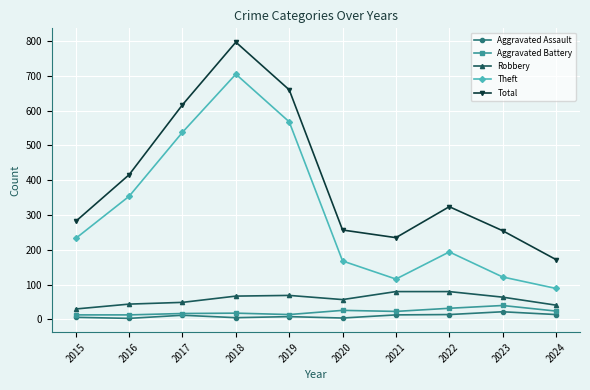

What is the approximate value of Theft at 2023, to the nearest 10?

120